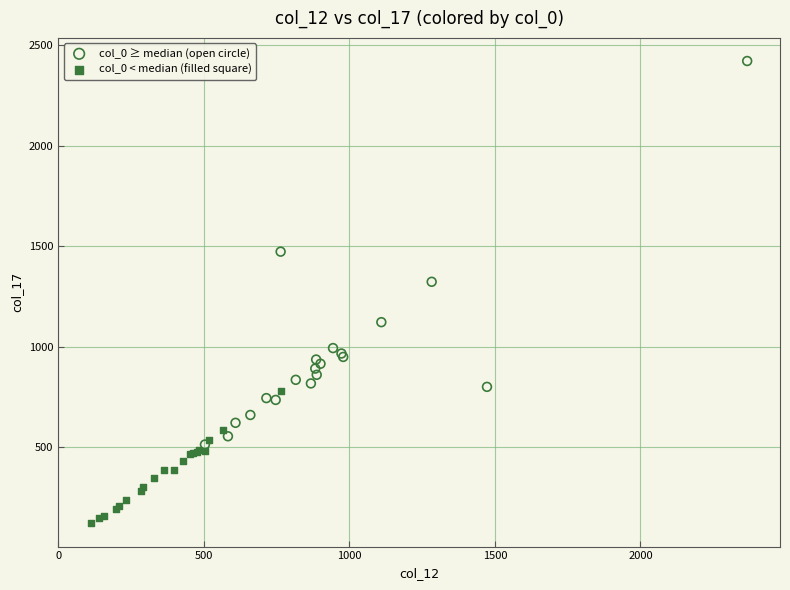

Which series has the widest spread of Y values?

col_0 ≥ median (open circle)